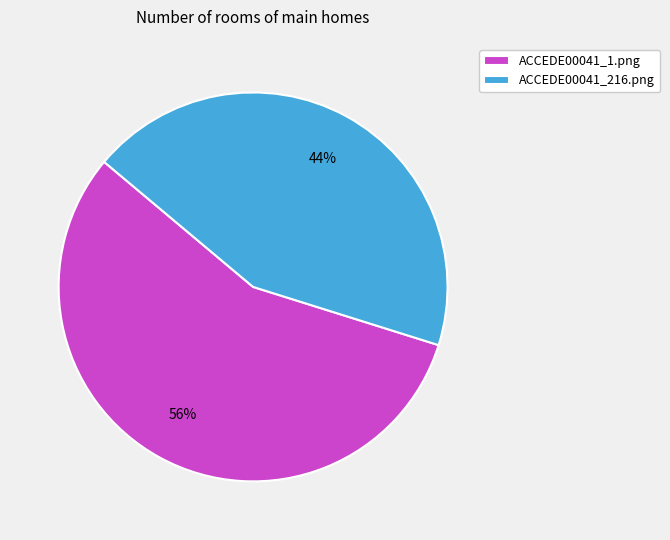

The ACCEDE00041_1.png slice represents 56% of the pie. True or false?

True